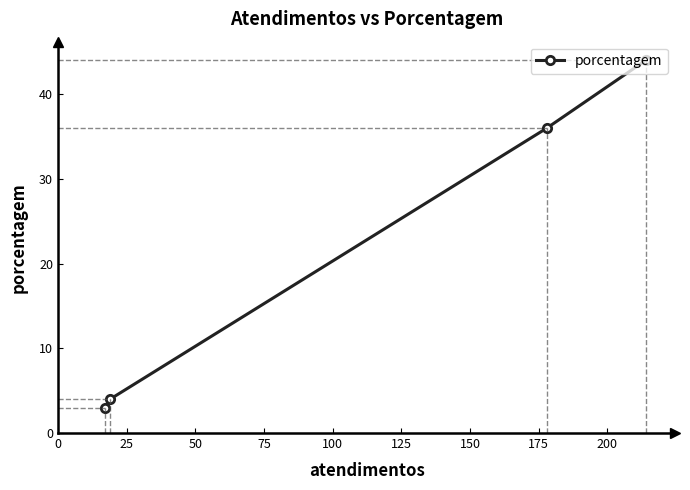

What is the average value?

22